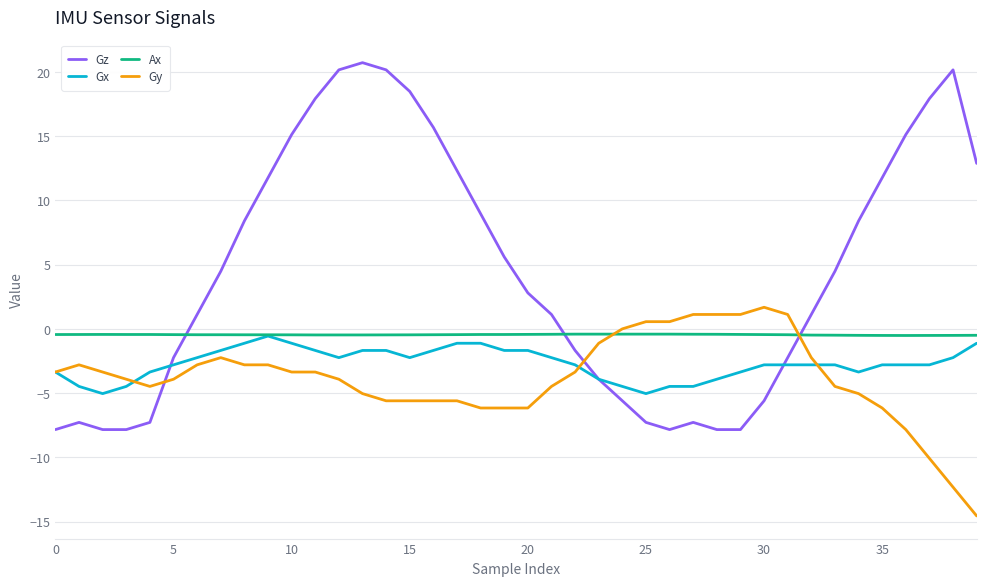

Which series has the widest spread of values?

Gz